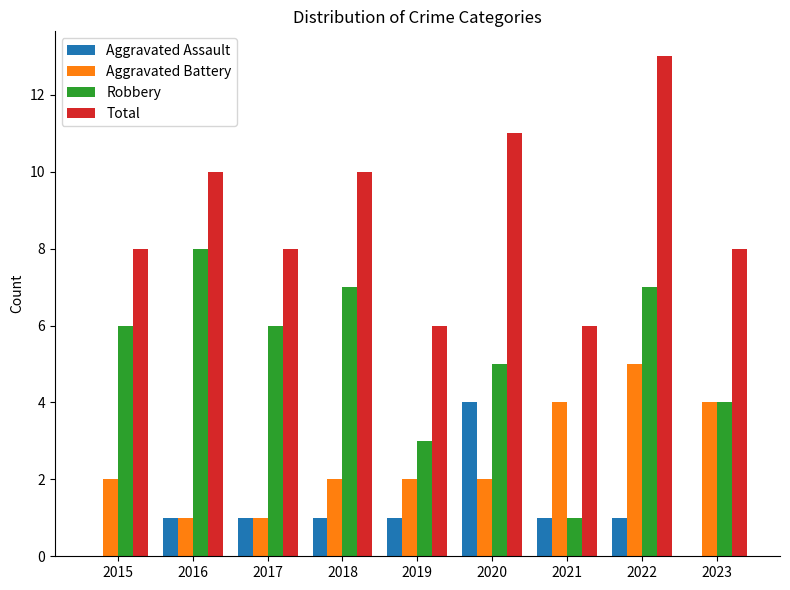

How many categories are shown in the chart?

9